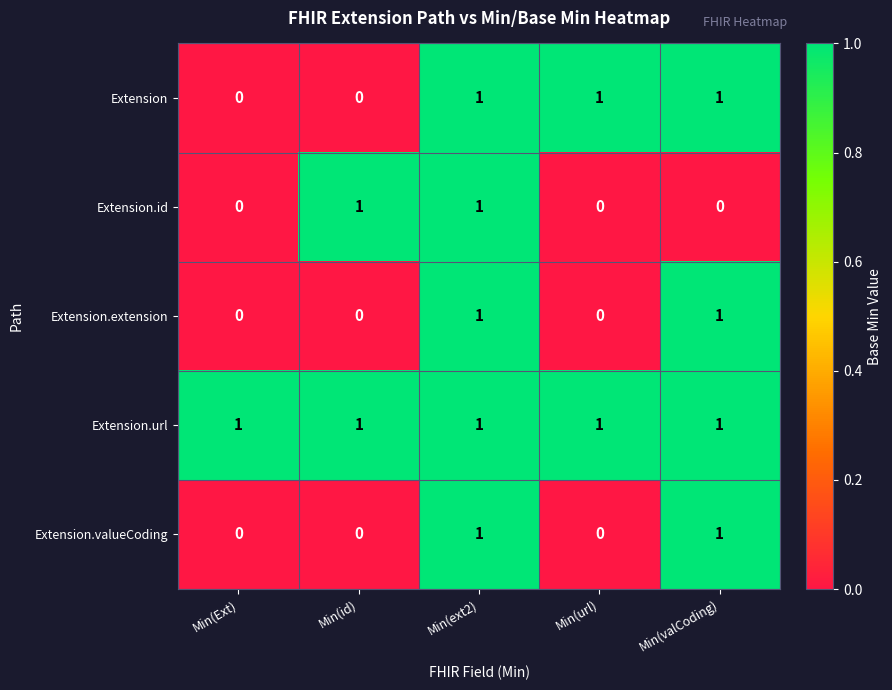

The Extension.valueCoding series shows 1 at Min(id). True or false?

False